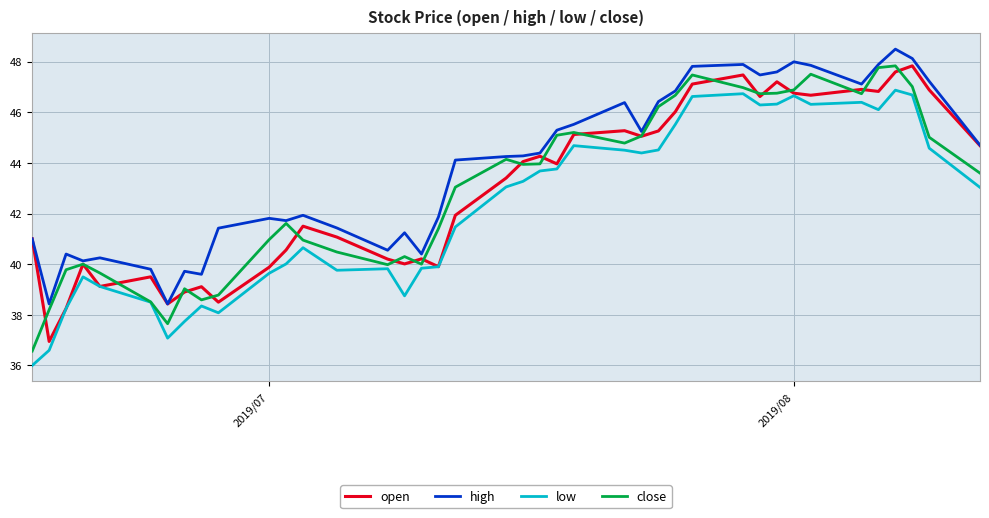

Which series has the largest total across all categories?

high